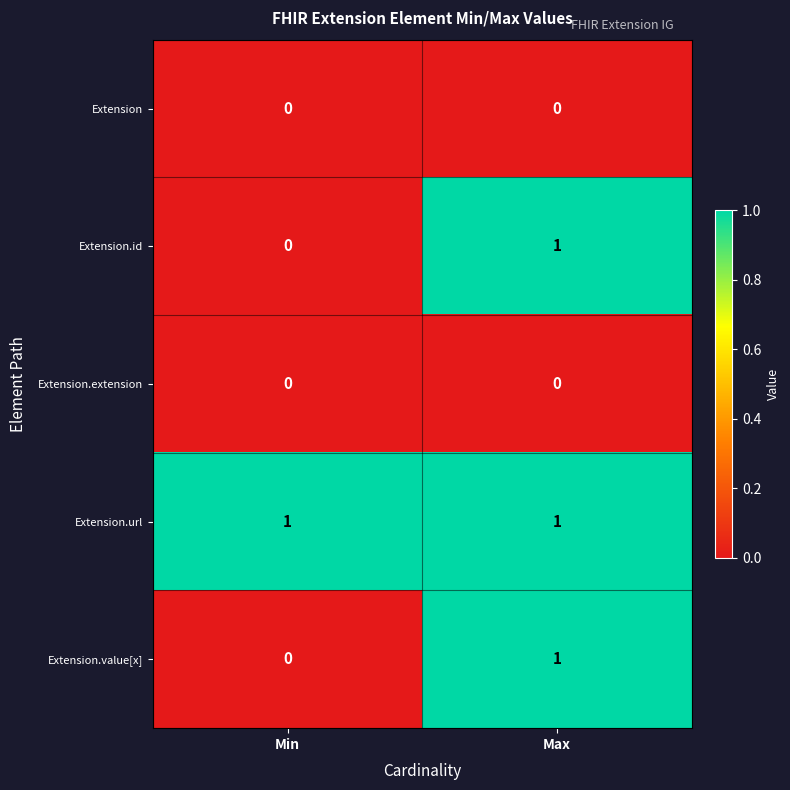

The value of Extension.extension at Min is 0. True or false?

True